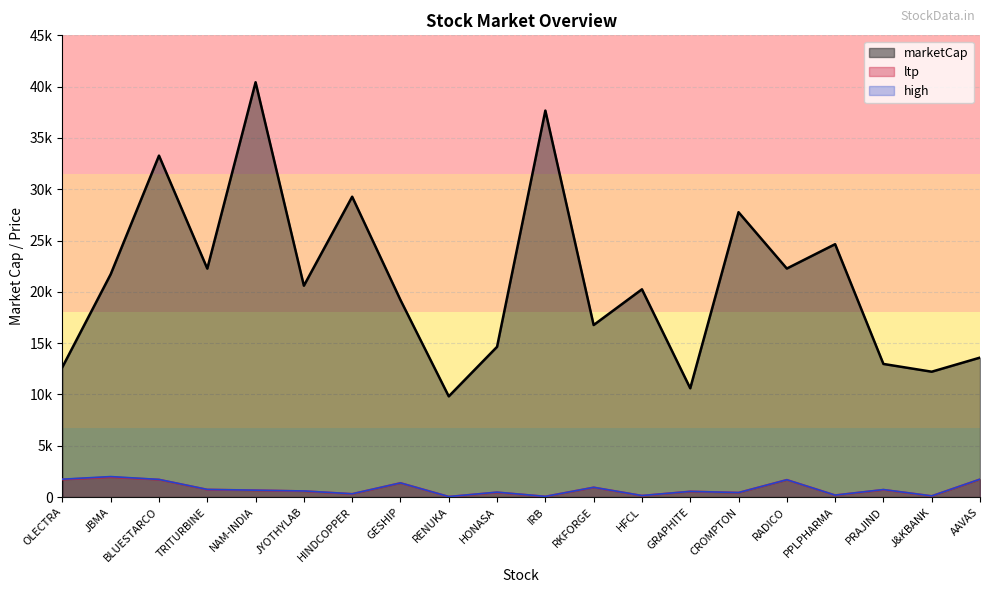

What are all the series names shown in the legend?

marketCap, ltp, high